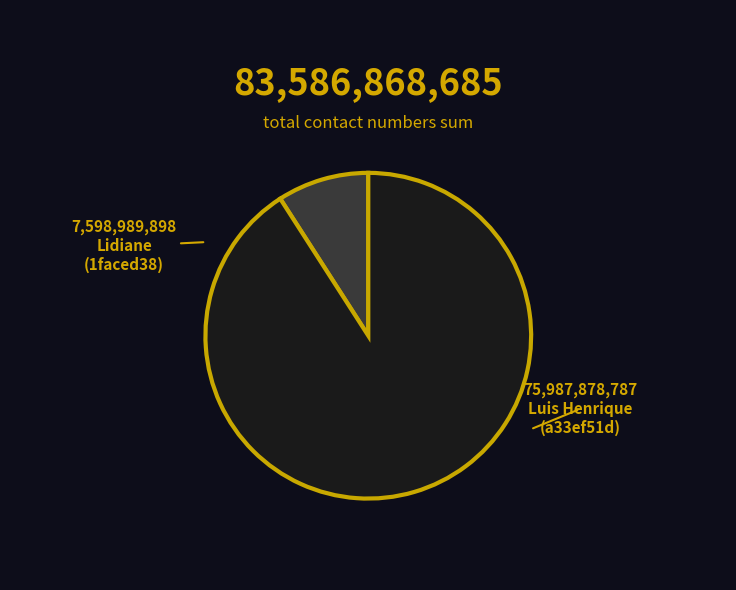

How many slices are in this pie chart?

2